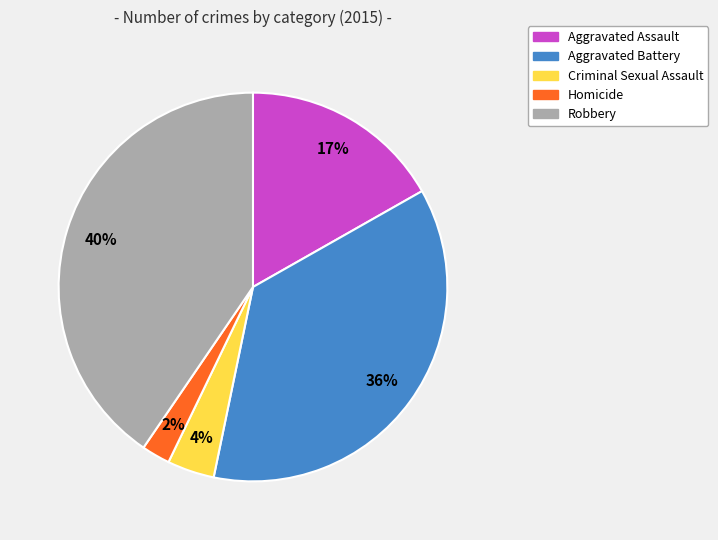

Which slice is the largest?

Robbery